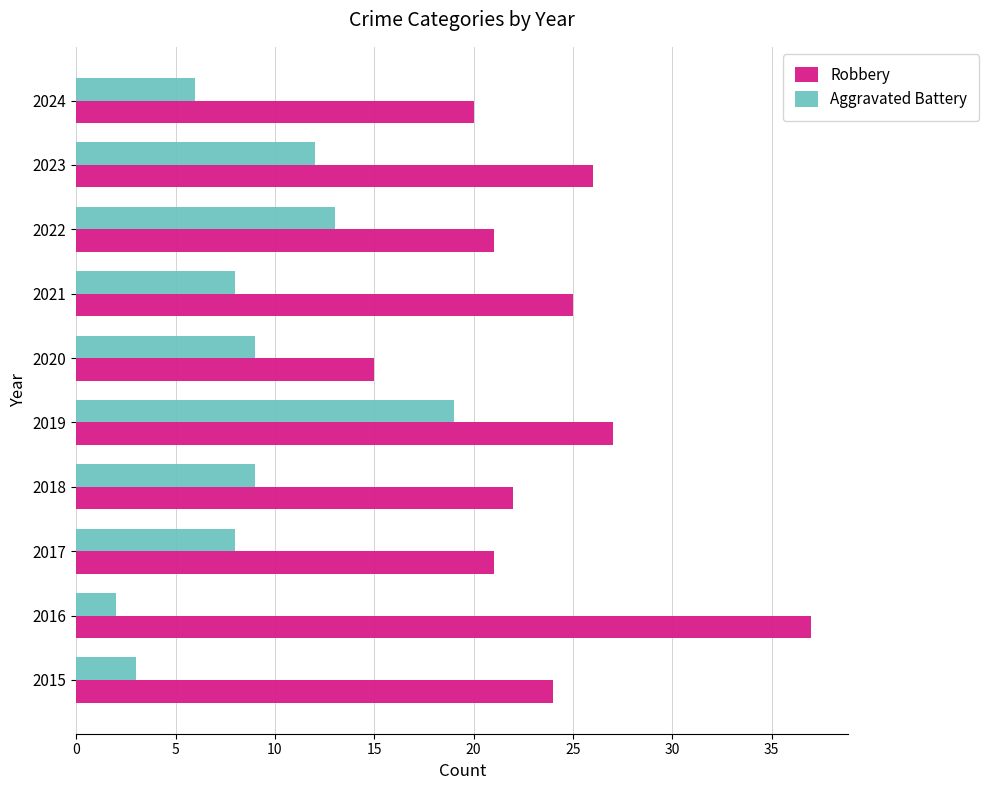

What is the difference between the maximum and second lowest values in the Aggravated Battery series?

16